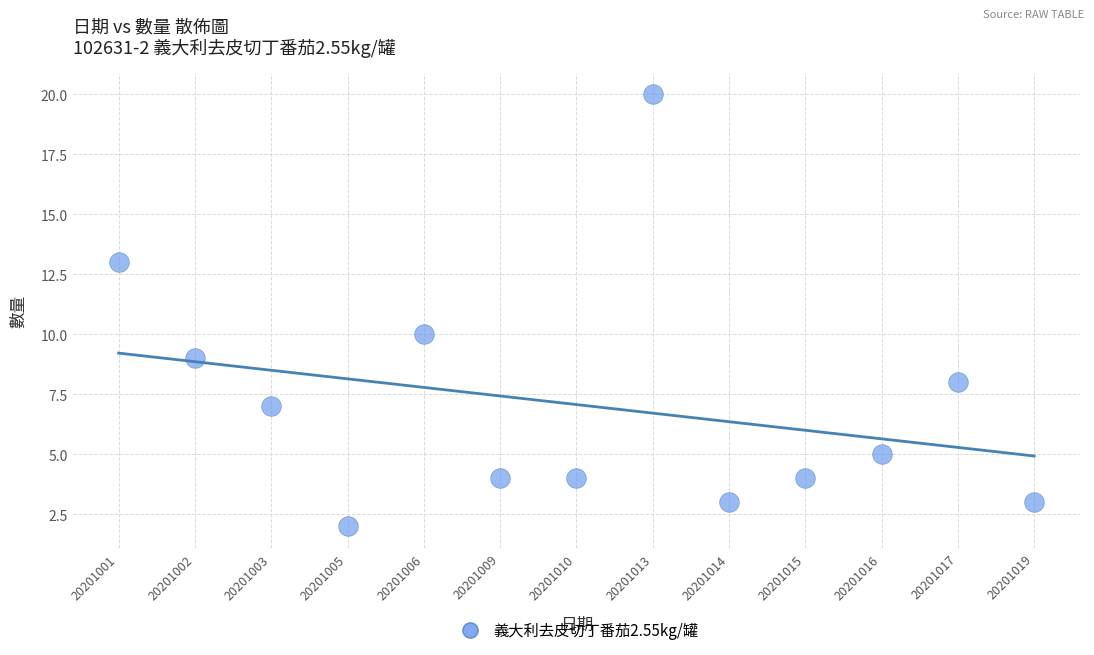

What Y value in the scatter plot is closest to 11?

10